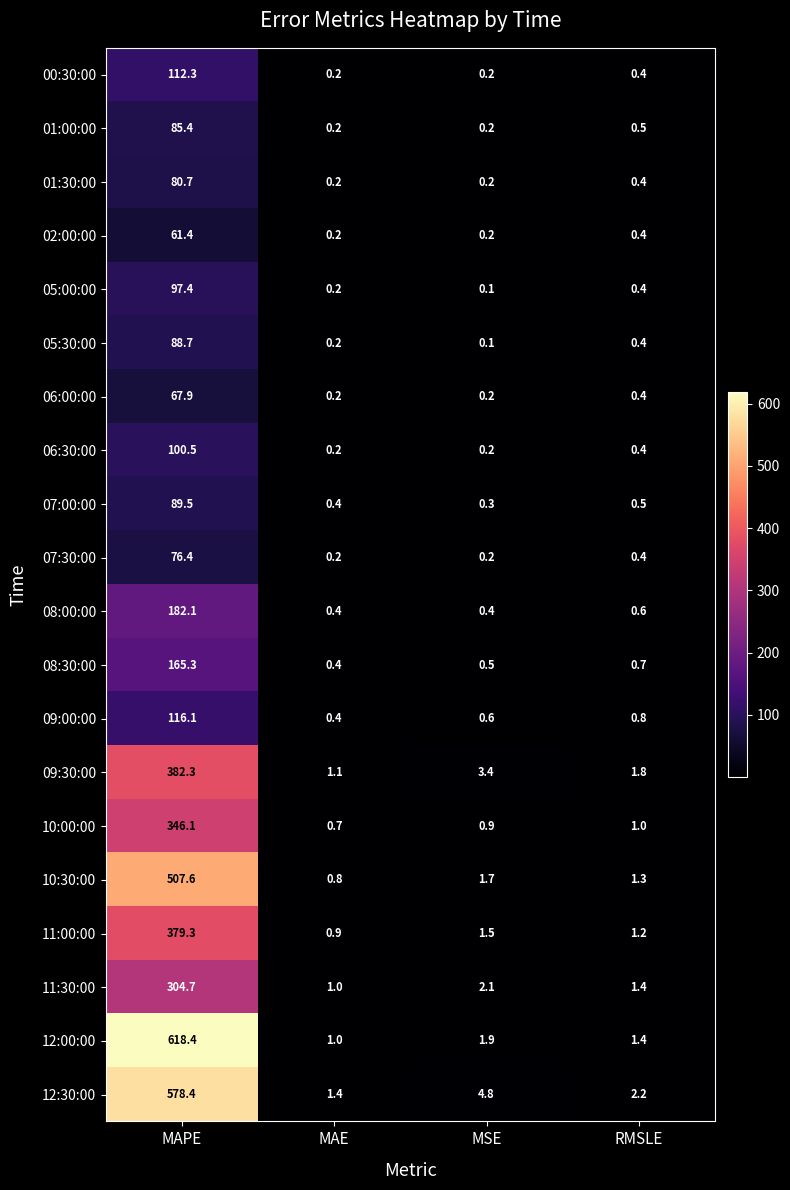

Where is 08:30:00 nearest to the value 82?

RMSLE